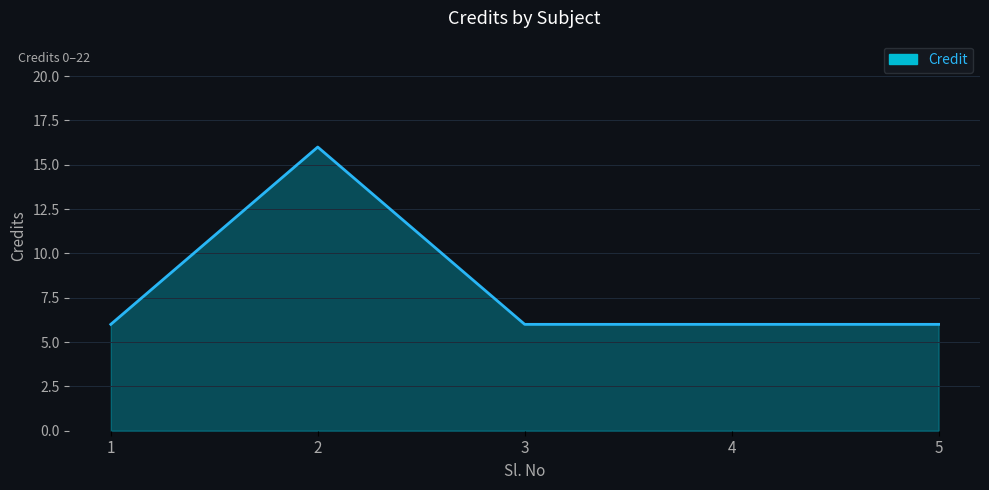

The value at 4 is 10. True or false?

False